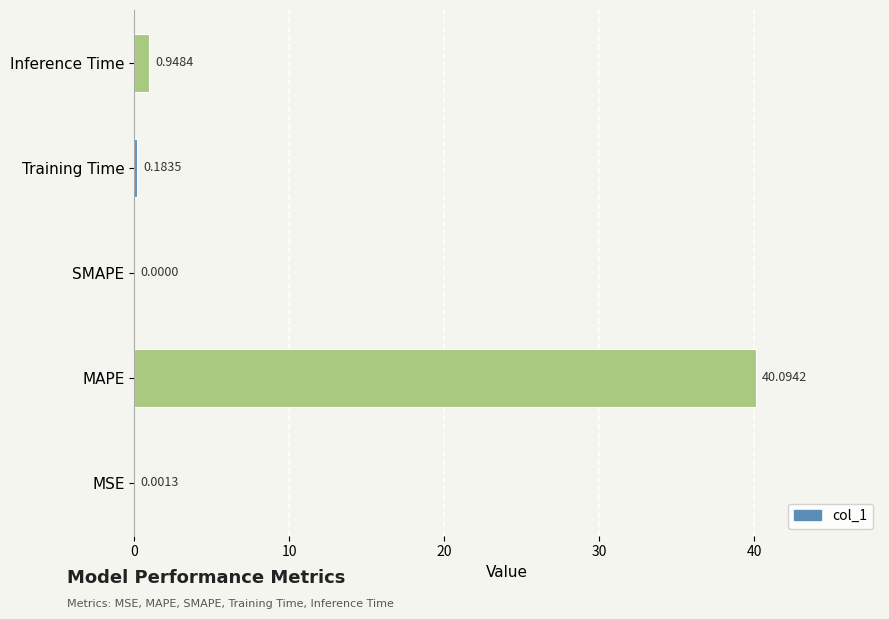

How many categories are shown in the chart?

5